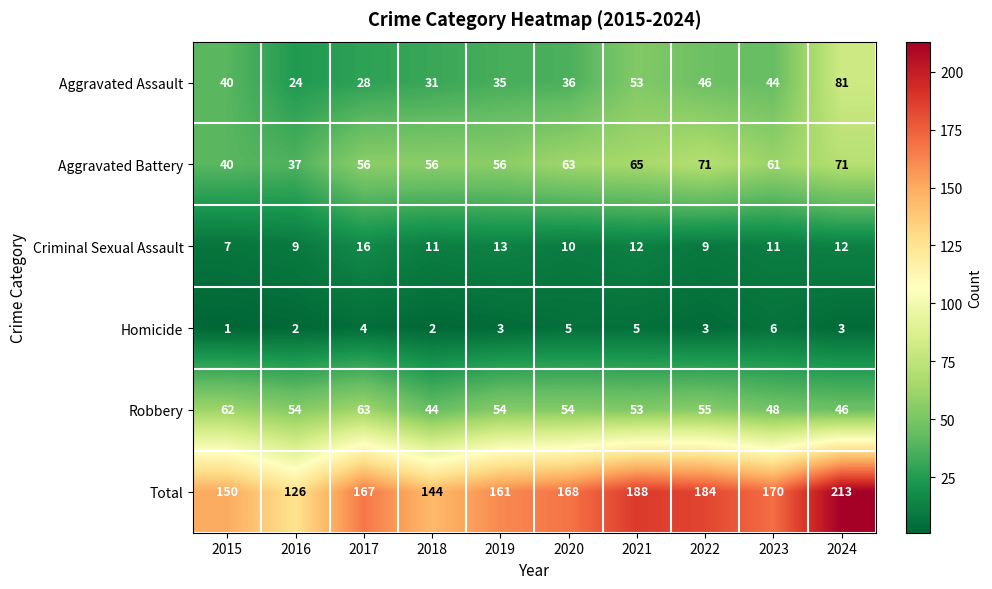

Which series has the widest spread of values?

Total